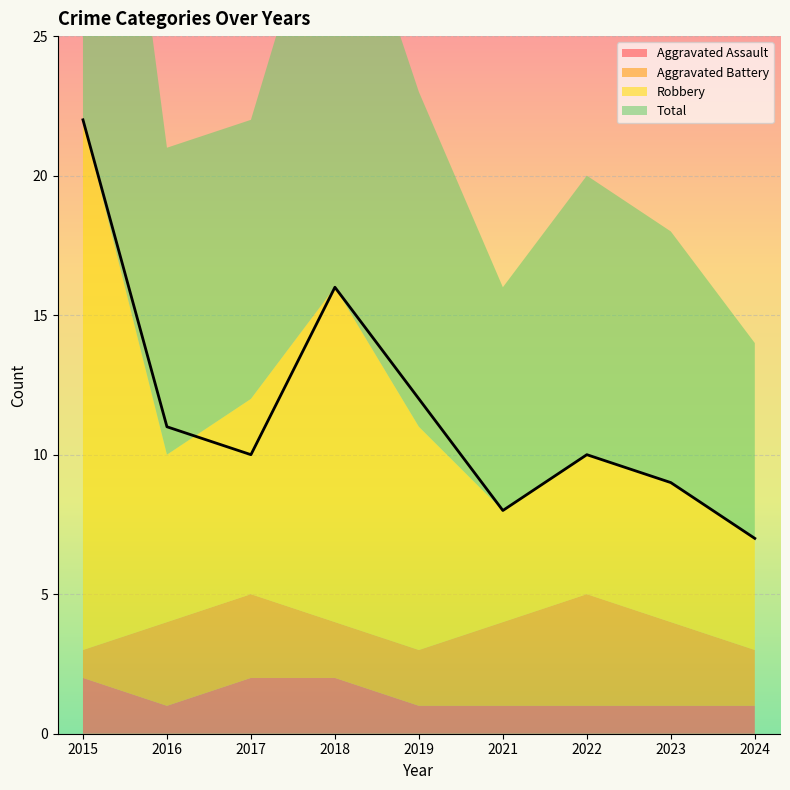

Rank the series by their maximum value, from highest to lowest.

Total, Robbery, Aggravated Battery, Aggravated Assault